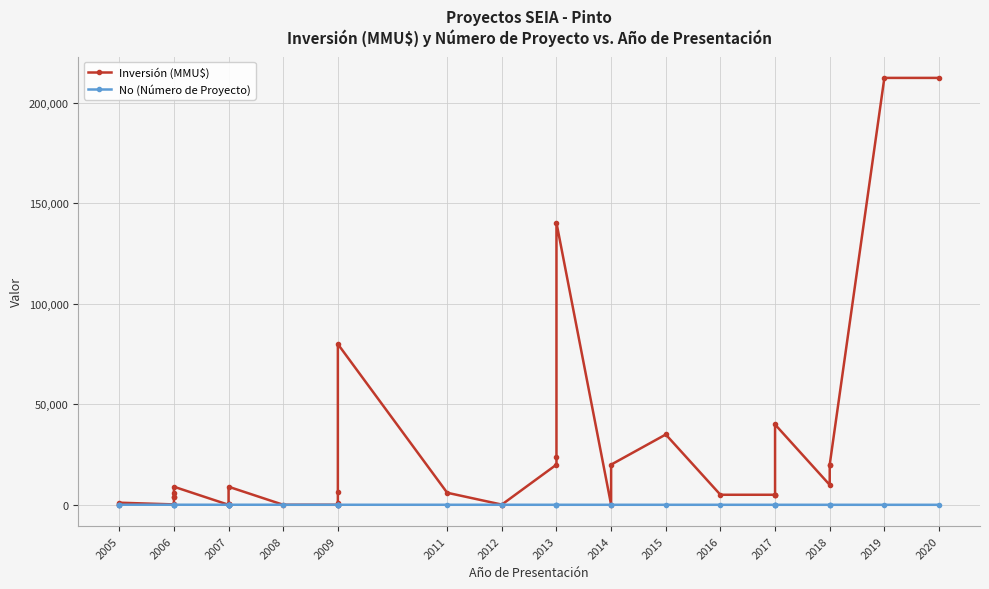

How many times do Inversión (MMU$) and No (Número de Proyecto) cross each other?

7